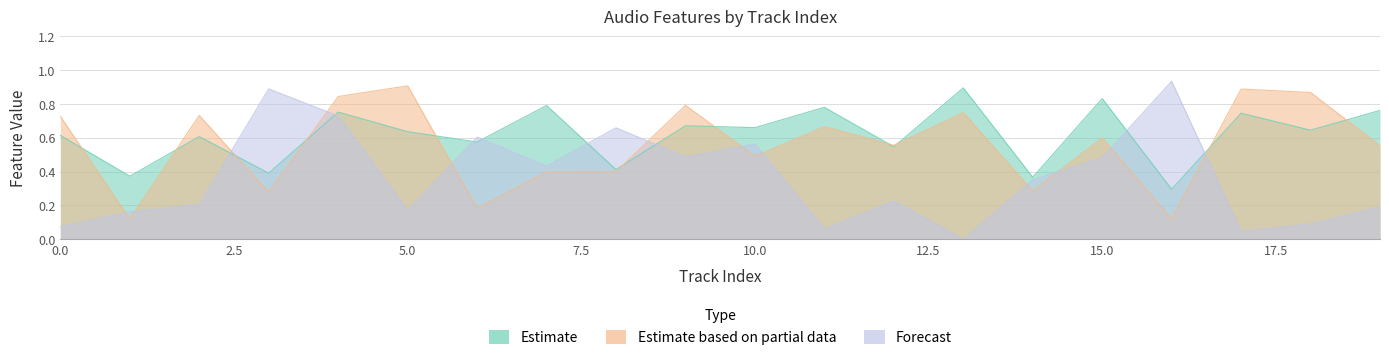

True or false: valence and acousticness intersect in this chart.

True